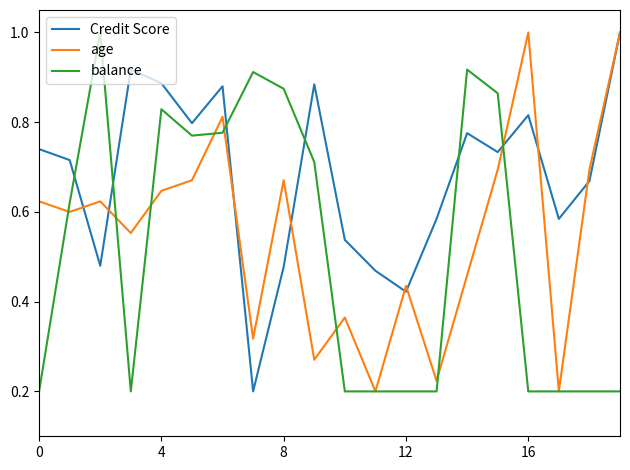

After their last crossing, which series has the higher values: Credit Score or balance?

Credit Score